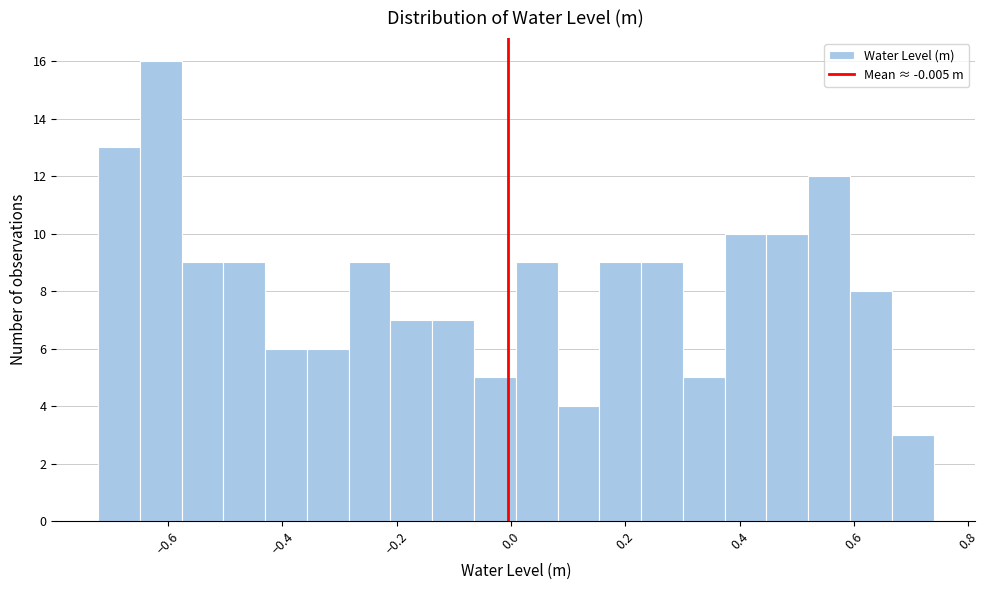

Read against the x-axis, roughly where is the centre of the tallest bar?

-0.62